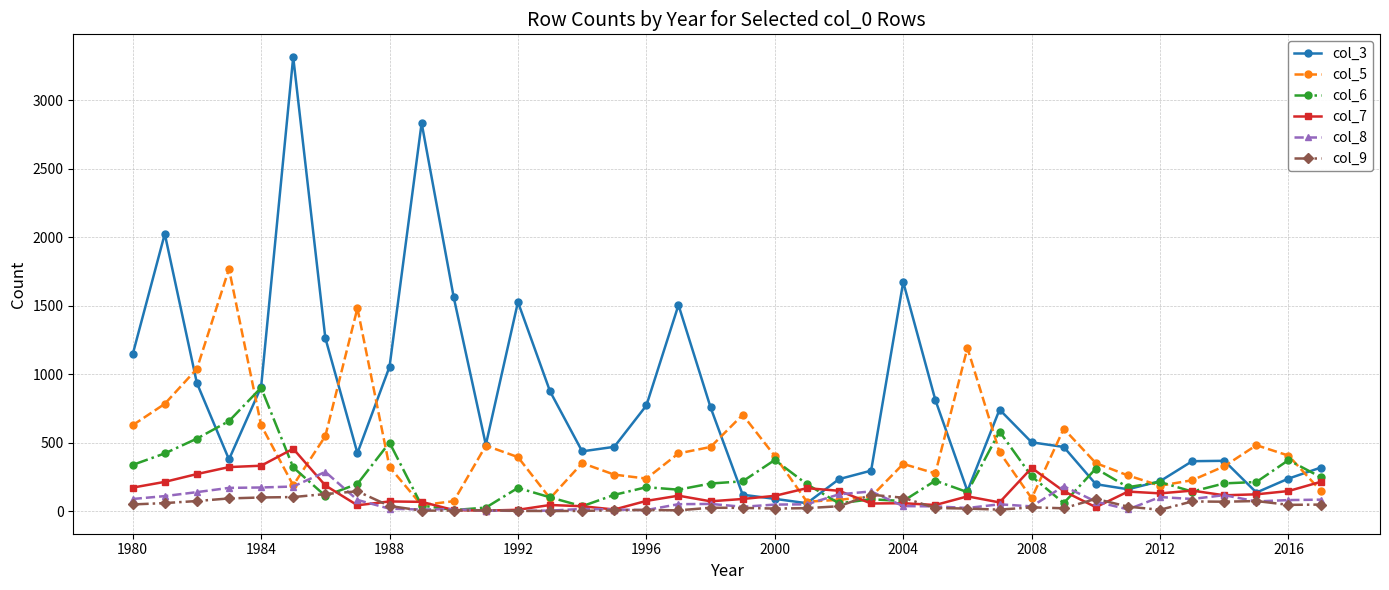

Does the chart have visible grid lines?

Yes